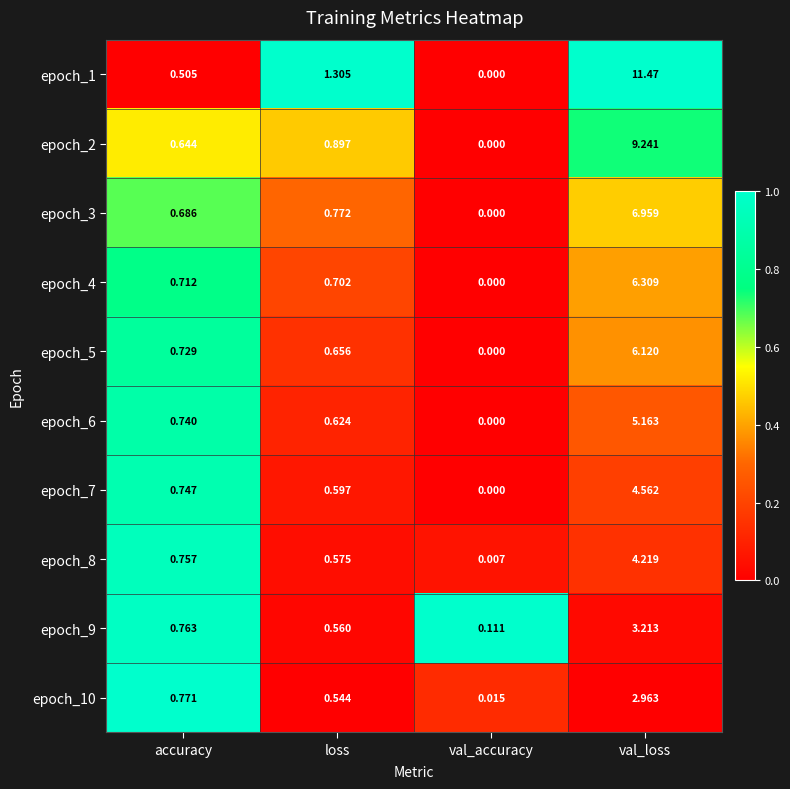

Rank the categories by epoch_8 value from highest to lowest.

val_loss, accuracy, loss, val_accuracy